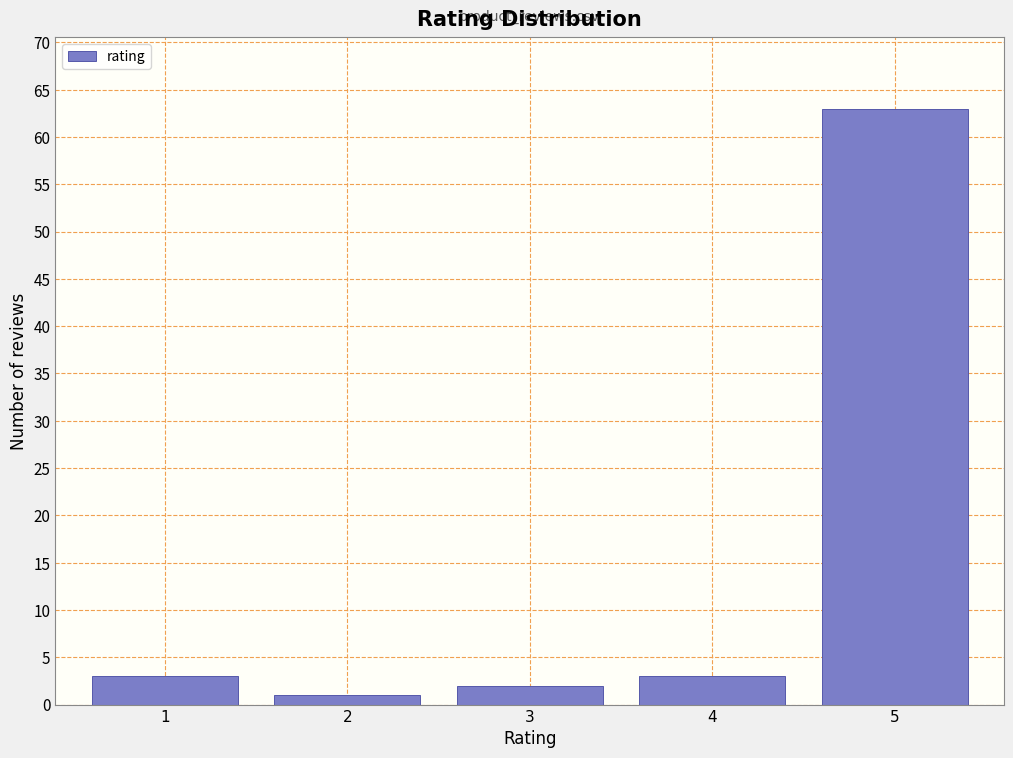

Reading left to right, extract all data points from this chart.

1=3	2=1	3=2	4=3	5=63